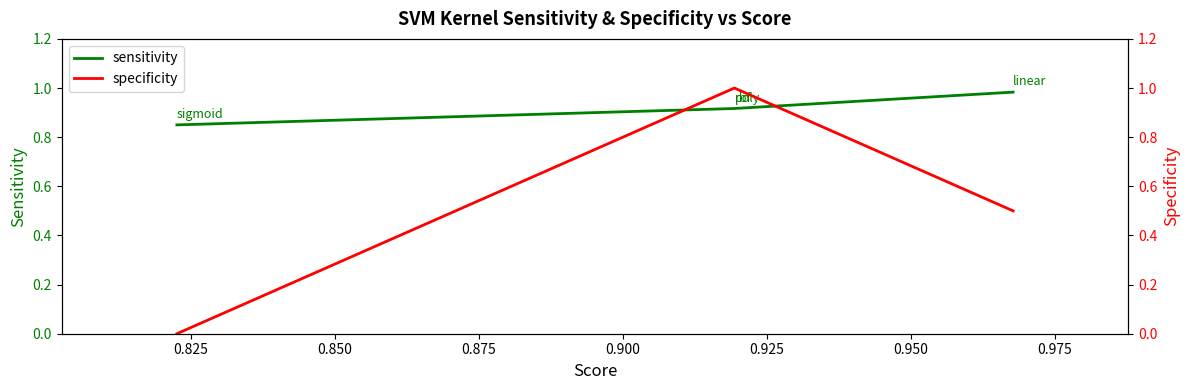

What is the maximum value for specificity?

1.0